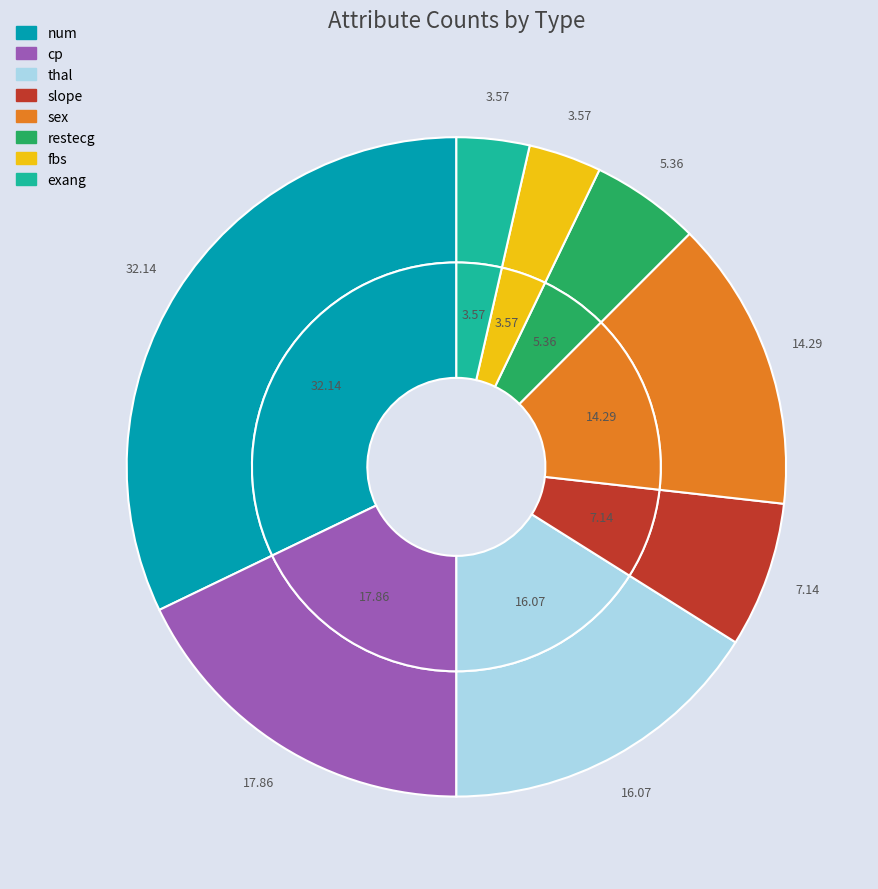

To the nearest percent, what portion does restecg represent?

5%